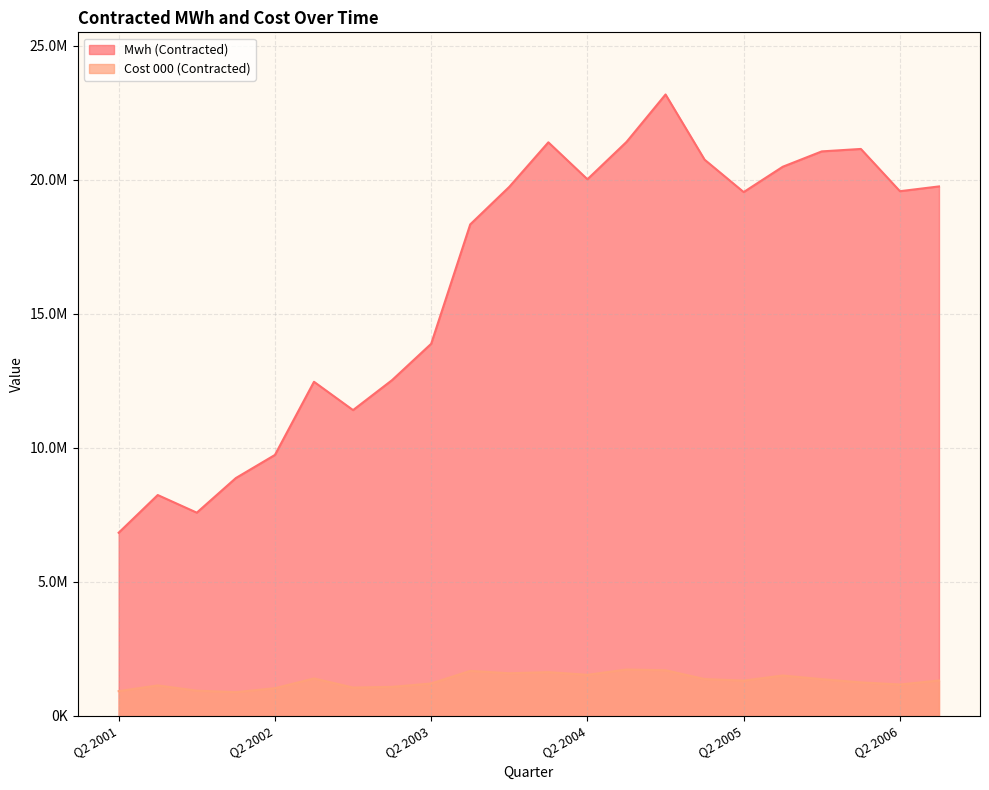

The Cost 000 (Contracted) series shows 1376546 at Q1 2005. True or false?

True